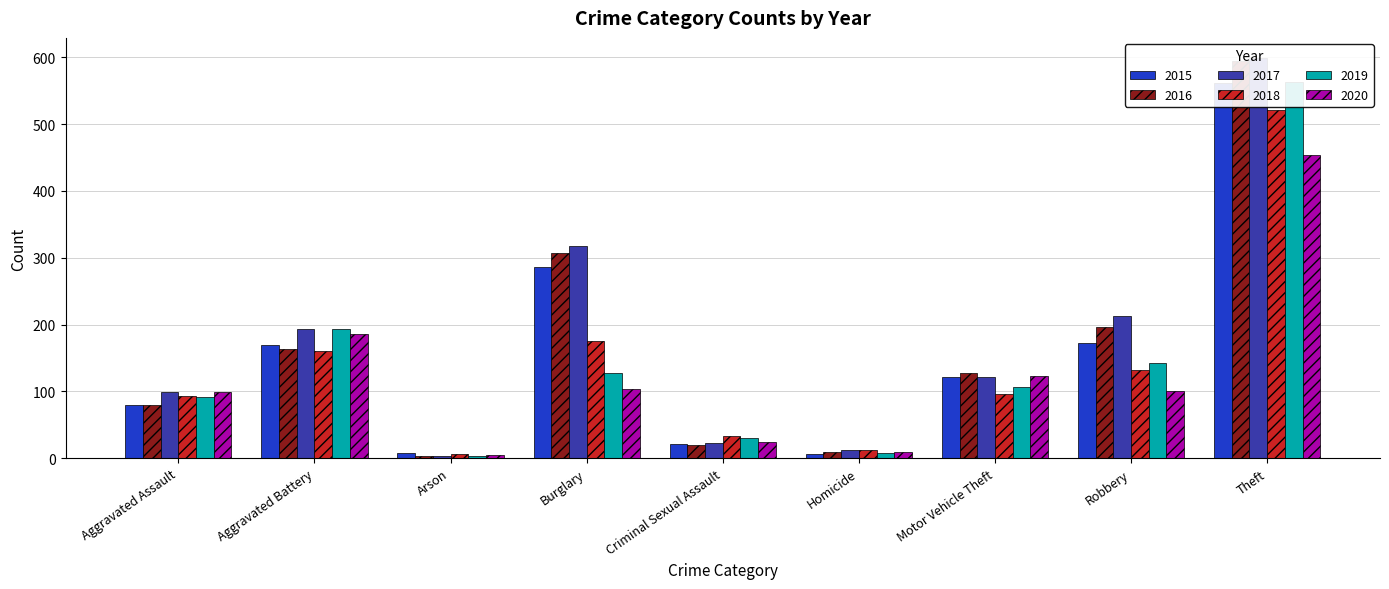

Between Arson and Criminal Sexual Assault, which is larger?

Criminal Sexual Assault